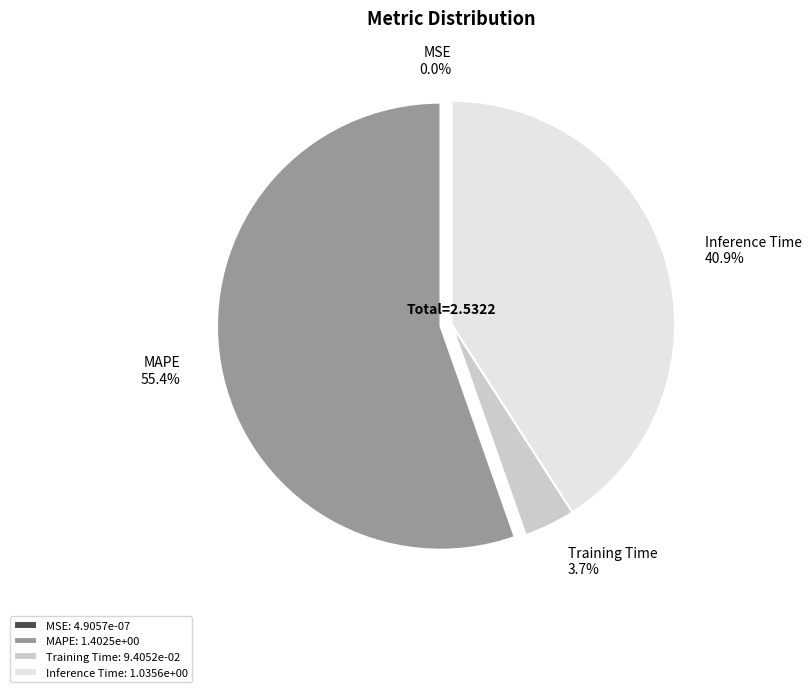

Does MAPE: 1.4025e+00 represent more than half of the total?

Yes